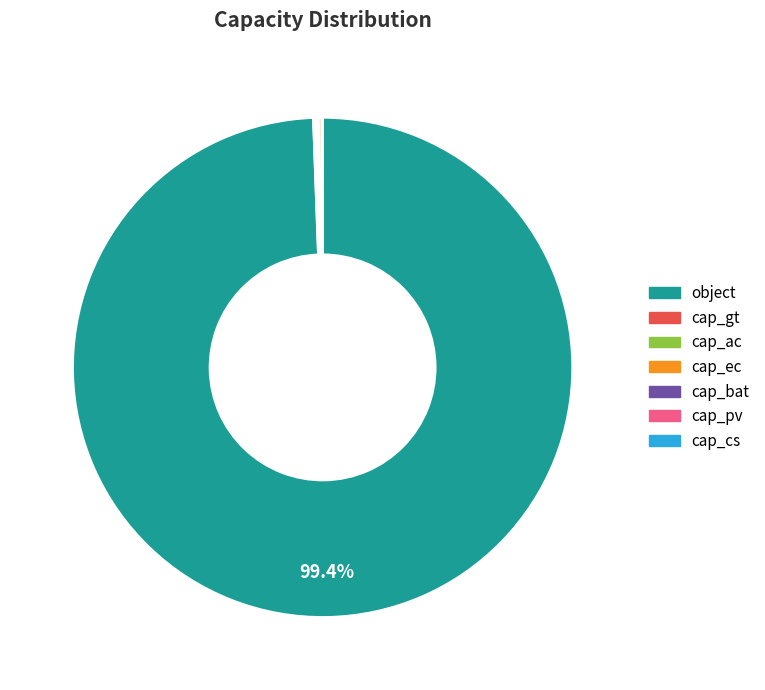

Is there any slice that represents more than half of the pie?

Yes